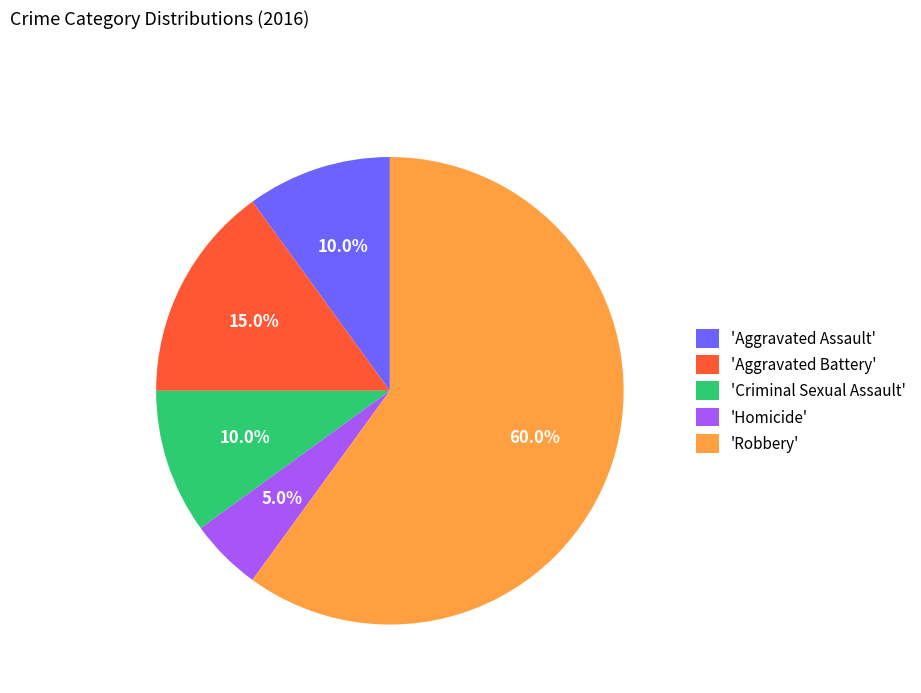

What is the ratio of the value at 'Aggravated Battery' to the value at 'Homicide'?

3.0